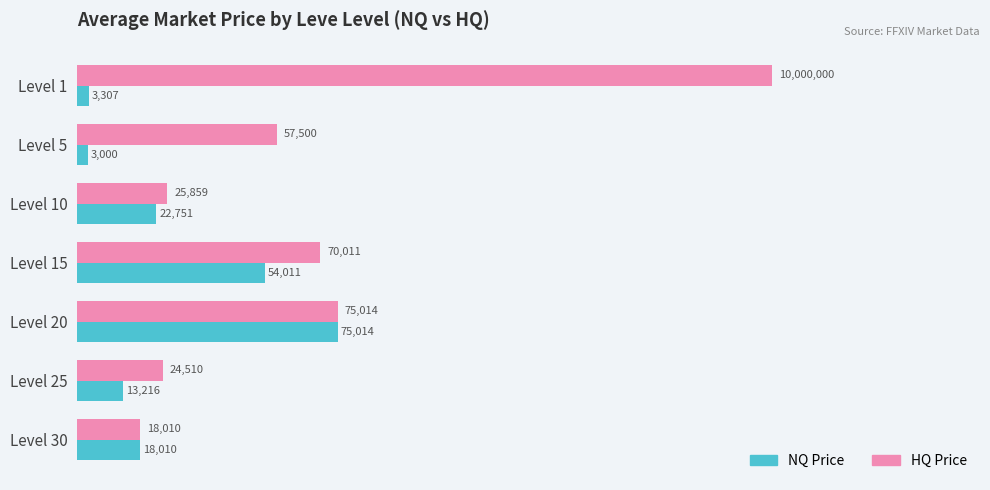

At which category does the chart reach its minimum across all series?

Level 5